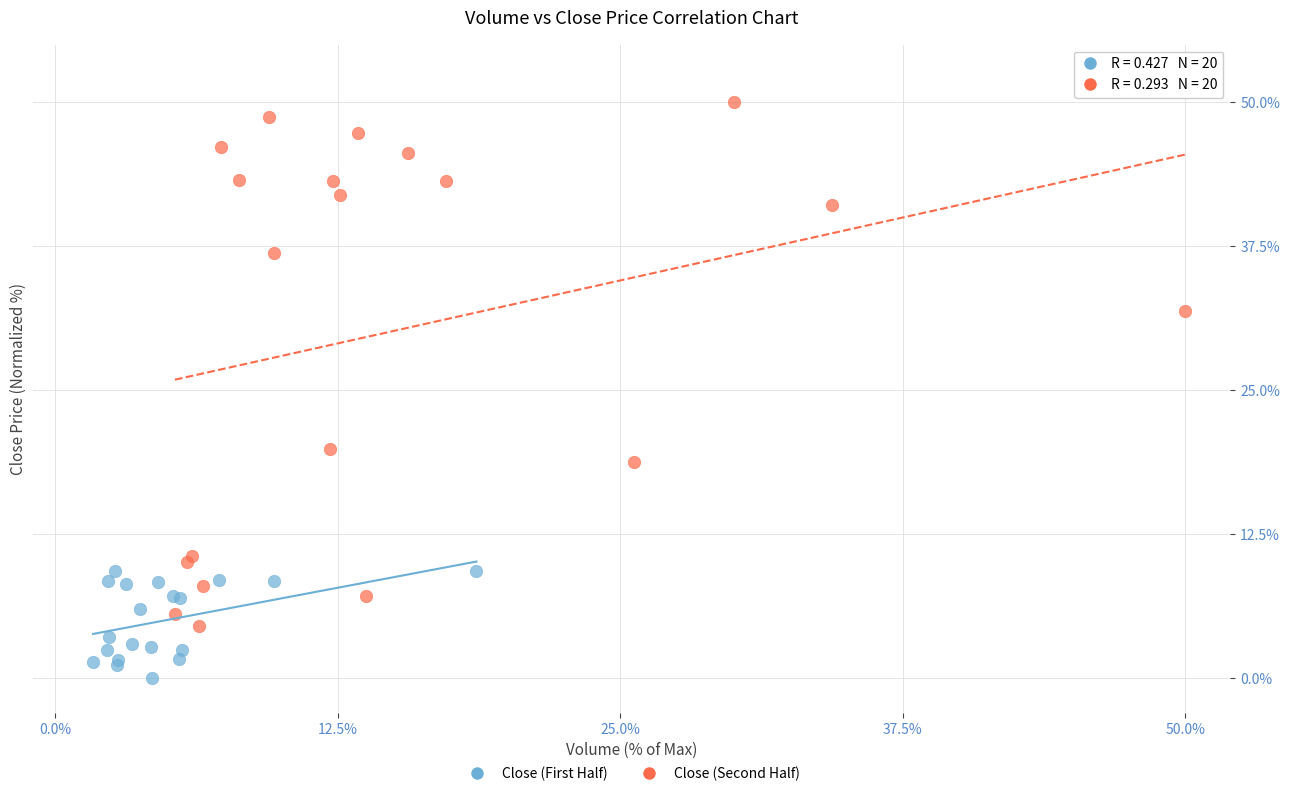

Which series contains the lowest Y value?

Close (First Half)